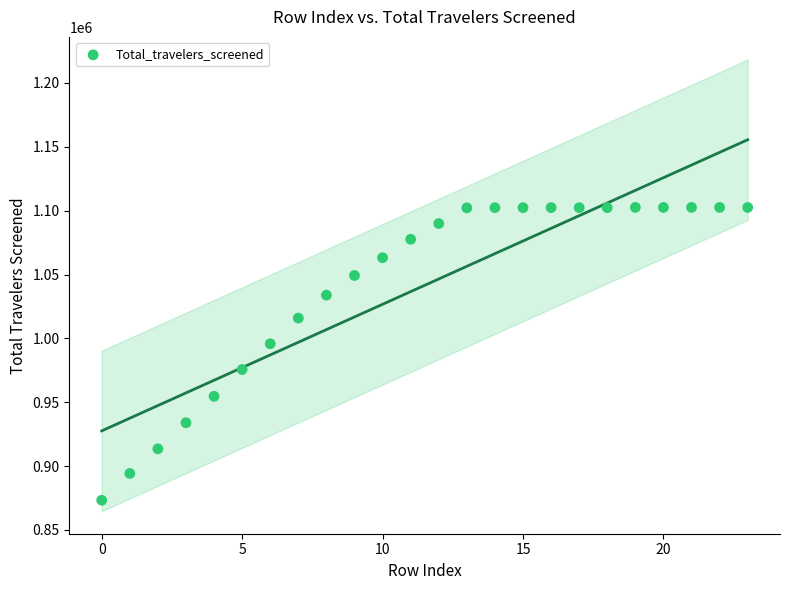

What Y value in the scatter plot is closest to 987925?

995821